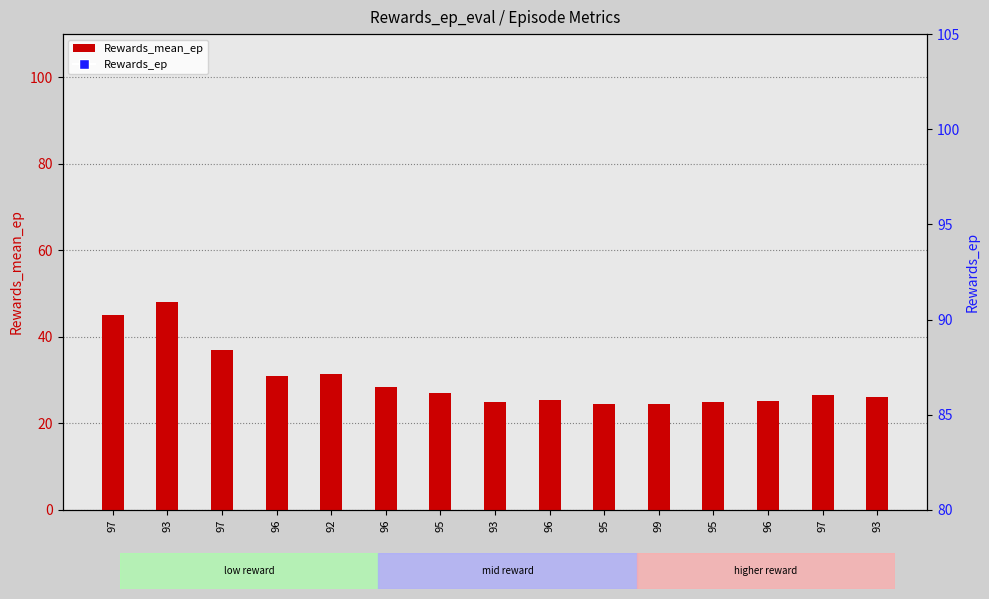

At which category is the sum across all series the highest?

93